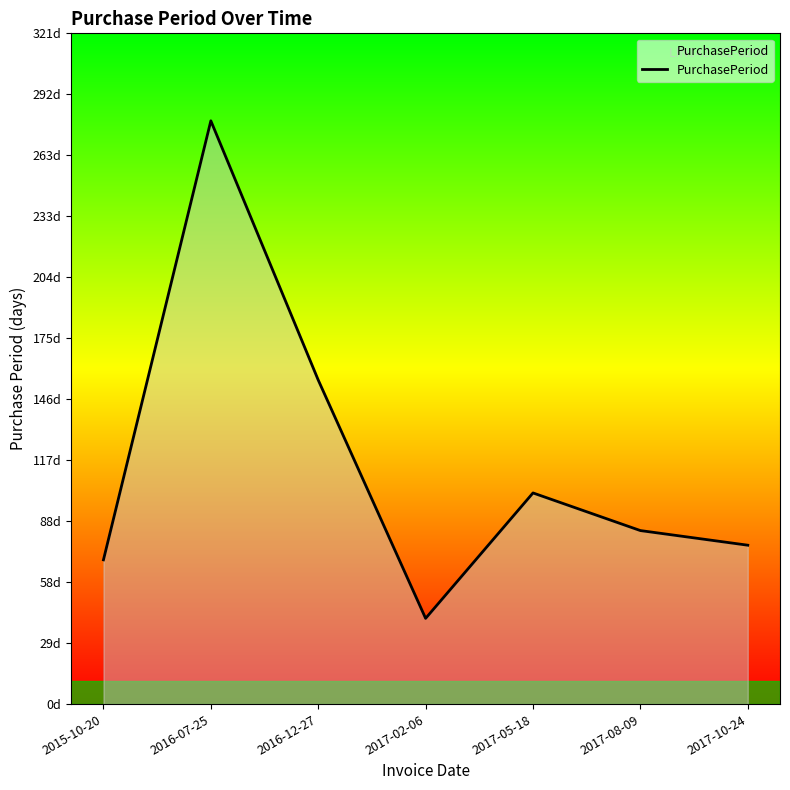

Where is the first local maximum?

2016-07-25